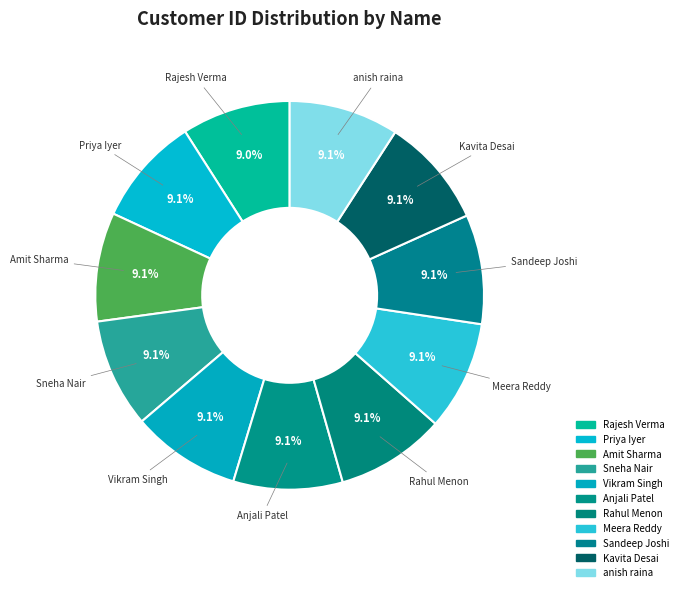

What is the ratio of the value at Sneha Nair to the value at Rahul Menon?

1.0